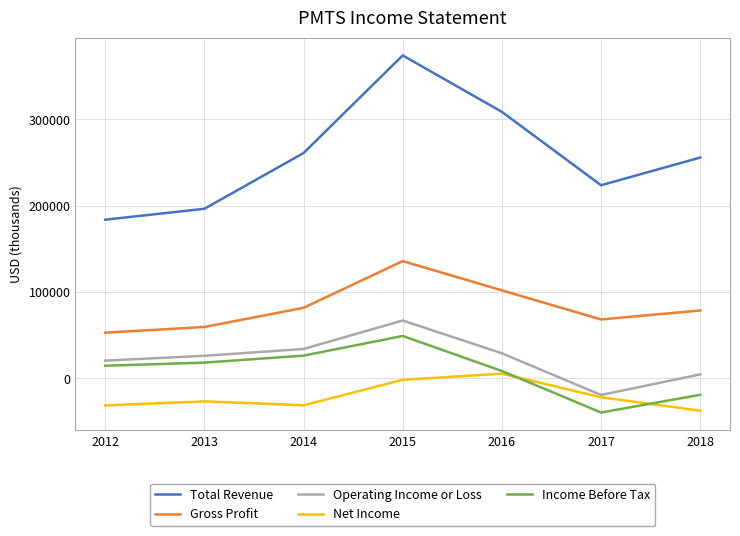

Which series has the largest range (max minus min)?

Total Revenue